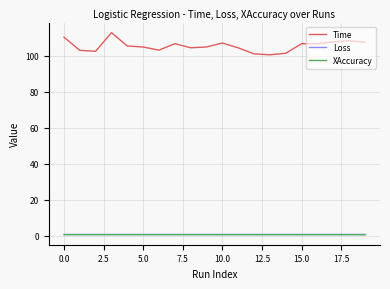

What is the greatest value displayed?

112.7